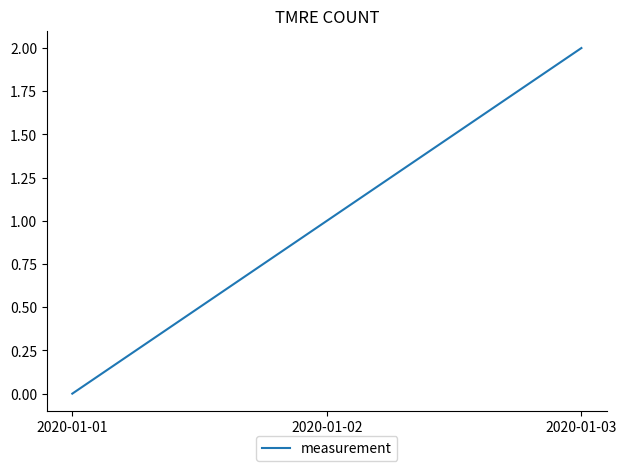

Between 2020-01-03 and 2020-01-01, which is larger?

2020-01-03